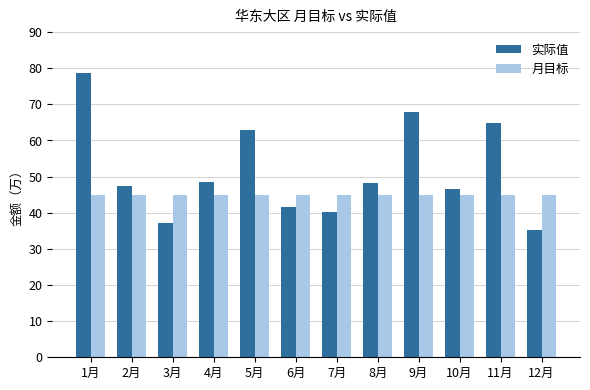

Reading right to left, what are all the values shown in this chart?

实际值: 12月=35.2	11月=64.8	10月=46.5	9月=67.9	8月=48.2	7月=40.3	6月=41.6	5月=62.9	4月=48.6	3月=37.3	2月=47.3	1月=78.8
月目标: 12月=45.0	11月=45.0	10月=45.0	9月=45.0	8月=45.0	7月=45.0	6月=45.0	5月=45.0	4月=45.0	3月=45.0	2月=45.0	1月=45.0